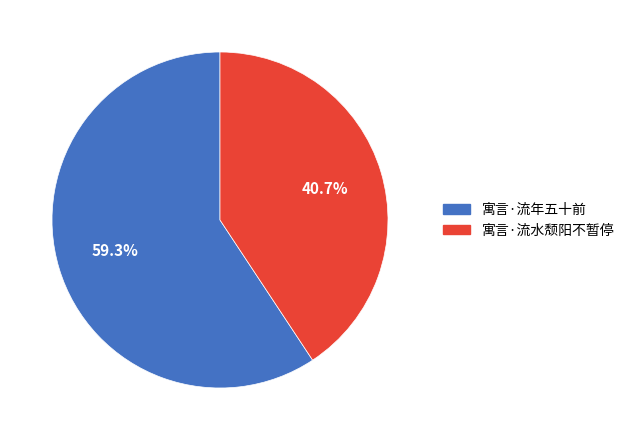

The 寓言·流水颓阳不暂停 slice represents 41% of the pie. True or false?

True